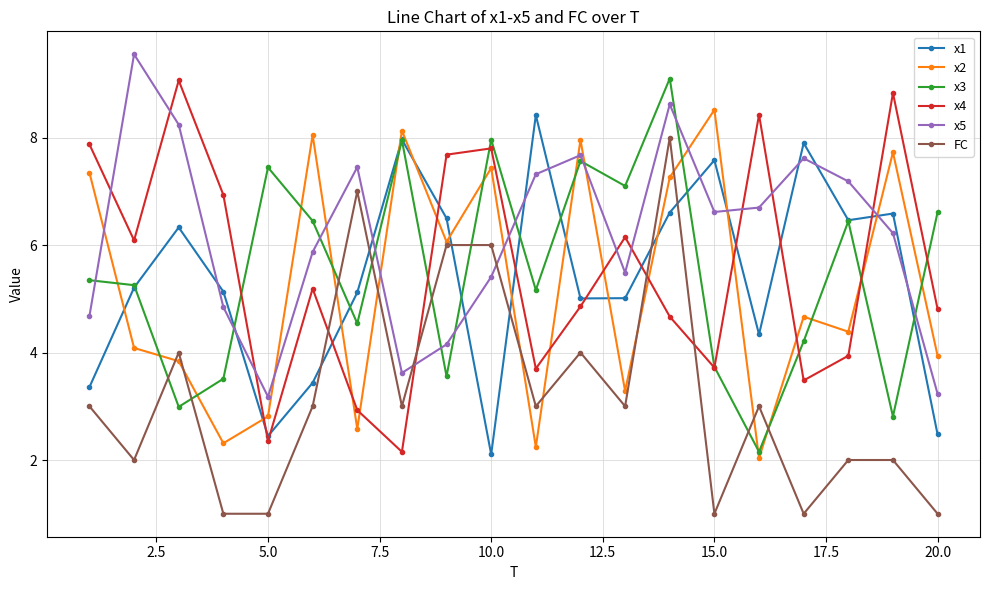

What is the value of the x2 point at the 16th from the left?

2.0